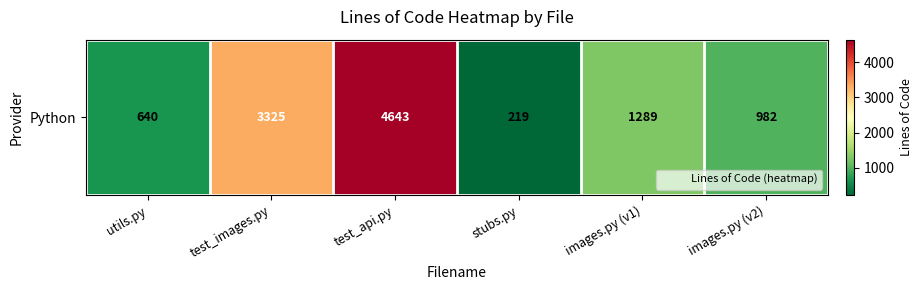

What is the average value?

1850